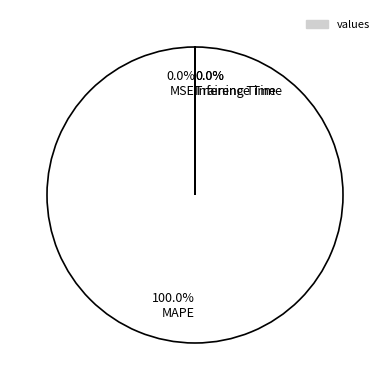

To the nearest percent, what percentage of the pie is MAPE?

100%